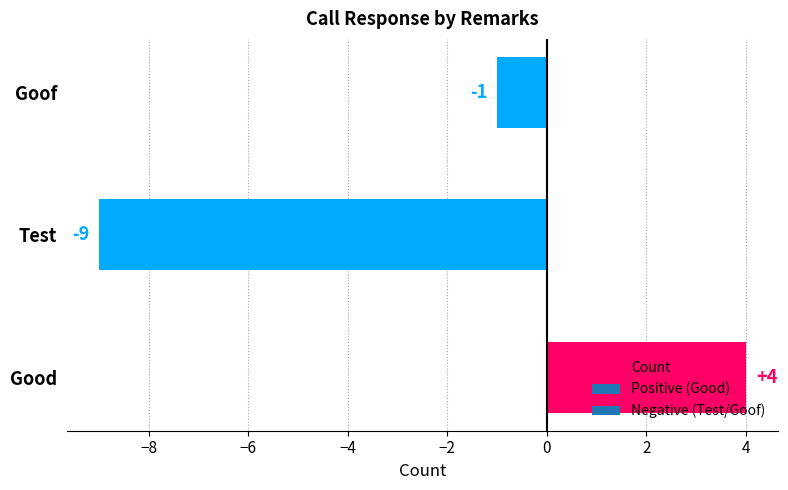

Are the bars horizontal?

Yes